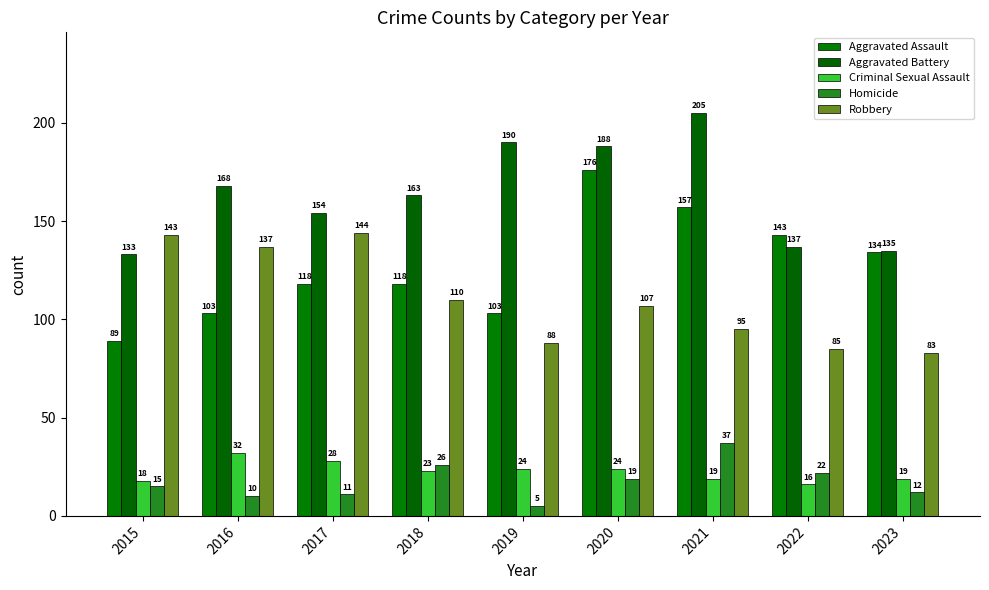

Is the value of Aggravated Assault at 2021 greater than the value of Aggravated Battery at 2023?

Yes